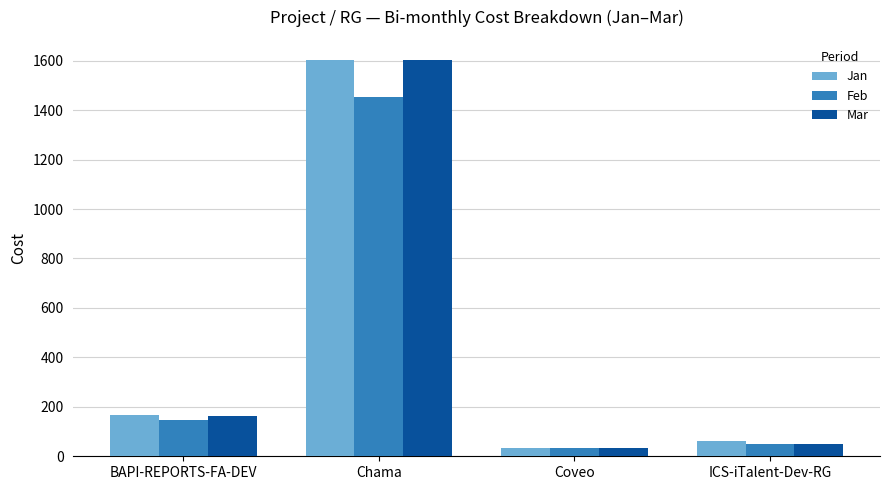

What is the lowest value of the Mar series?

34.2